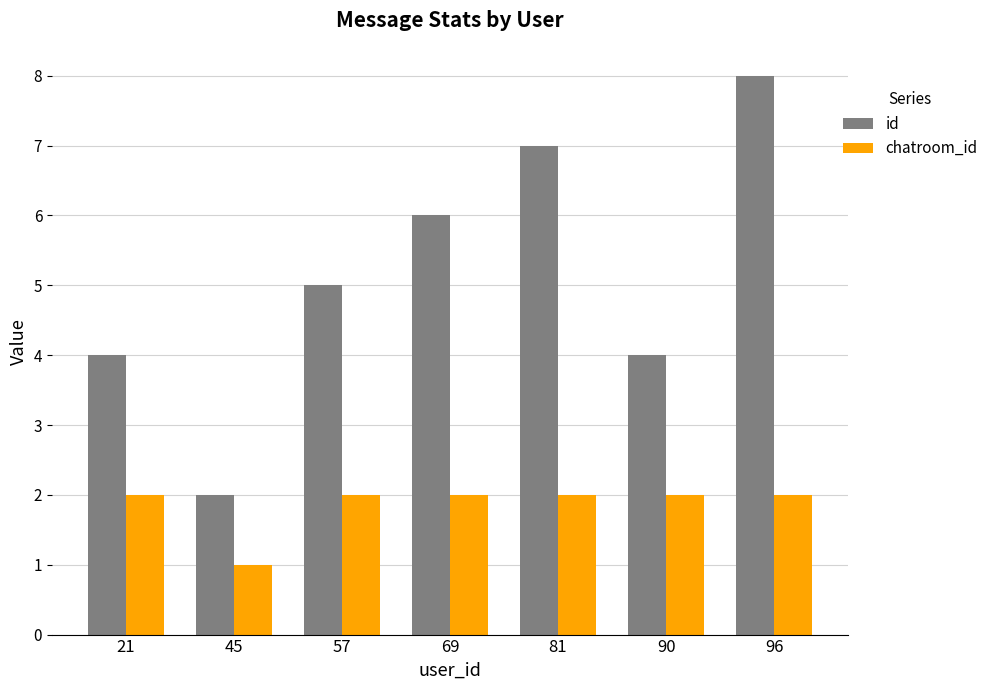

How many bars are there in each group?

2